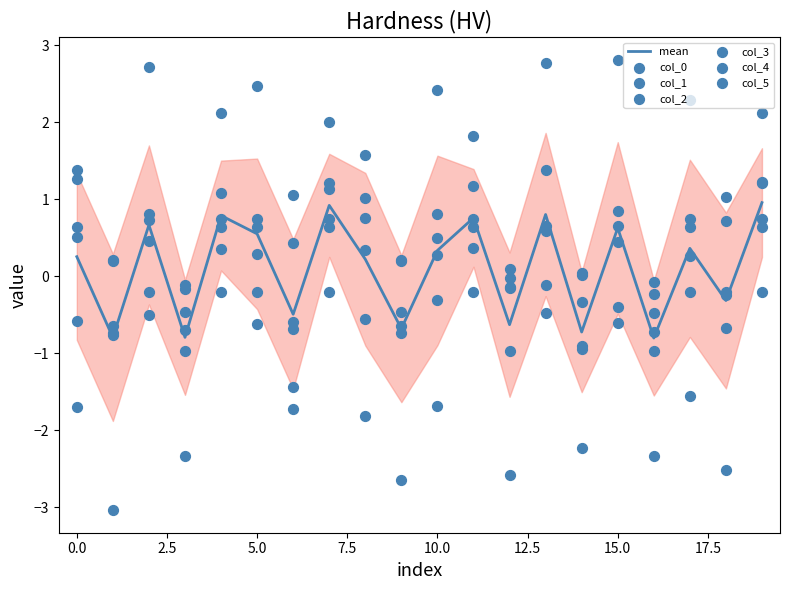

Which series has the largest total across all categories?

col_2